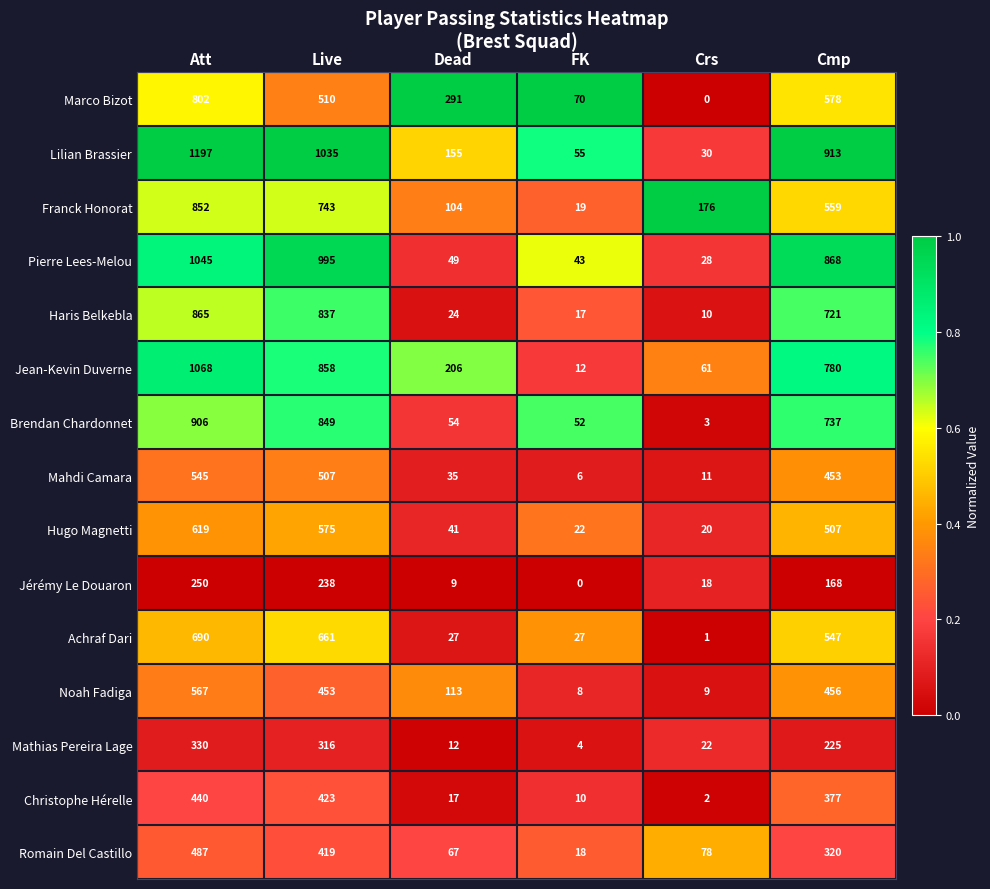

How many categories are shown in the chart?

6